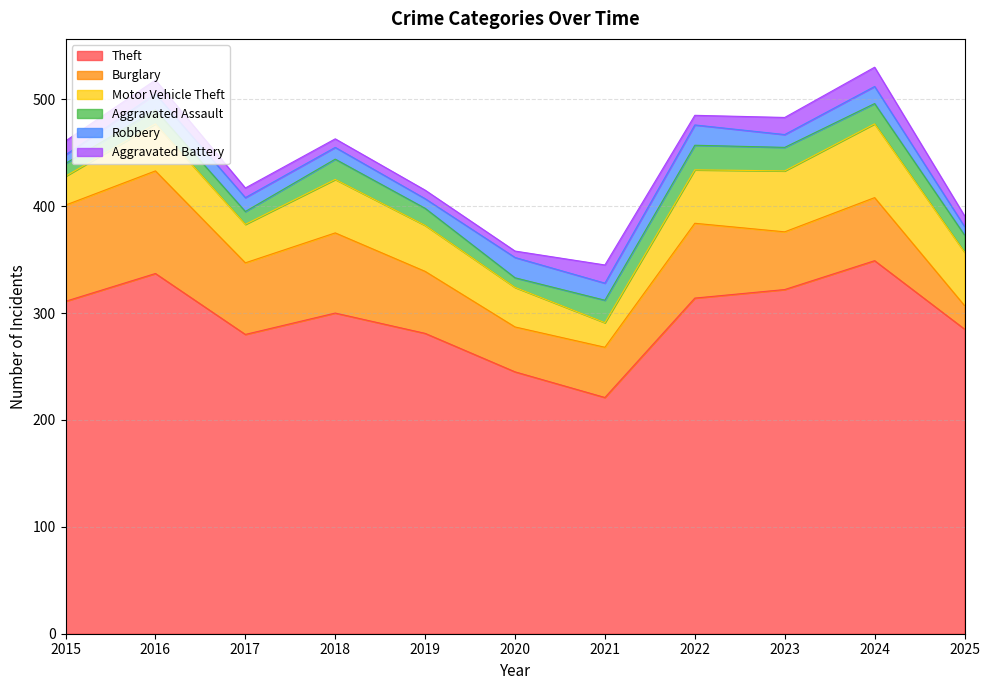

Reading right to left, what are all the values shown in this chart?

Theft: 2025=285	2024=349	2023=322	2022=314	2021=221	2020=245	2019=281	2018=300	2017=280	2016=337	2015=311
Burglary: 2025=22	2024=59	2023=54	2022=70	2021=47	2020=42	2019=58	2018=75	2017=67	2016=96	2015=90
Motor Vehicle Theft: 2025=50	2024=69	2023=57	2022=50	2021=23	2020=37	2019=43	2018=50	2017=36	2016=44	2015=27
Aggravated Assault: 2025=16	2024=19	2023=22	2022=23	2021=21	2020=9	2019=16	2018=19	2017=12	2016=13	2015=12
Robbery: 2025=8	2024=16	2023=12	2022=19	2021=16	2020=19	2019=9	2018=11	2017=13	2016=15	2015=8
Aggravated Battery: 2025=10	2024=18	2023=16	2022=9	2021=17	2020=6	2019=8	2018=8	2017=9	2016=13	2015=13